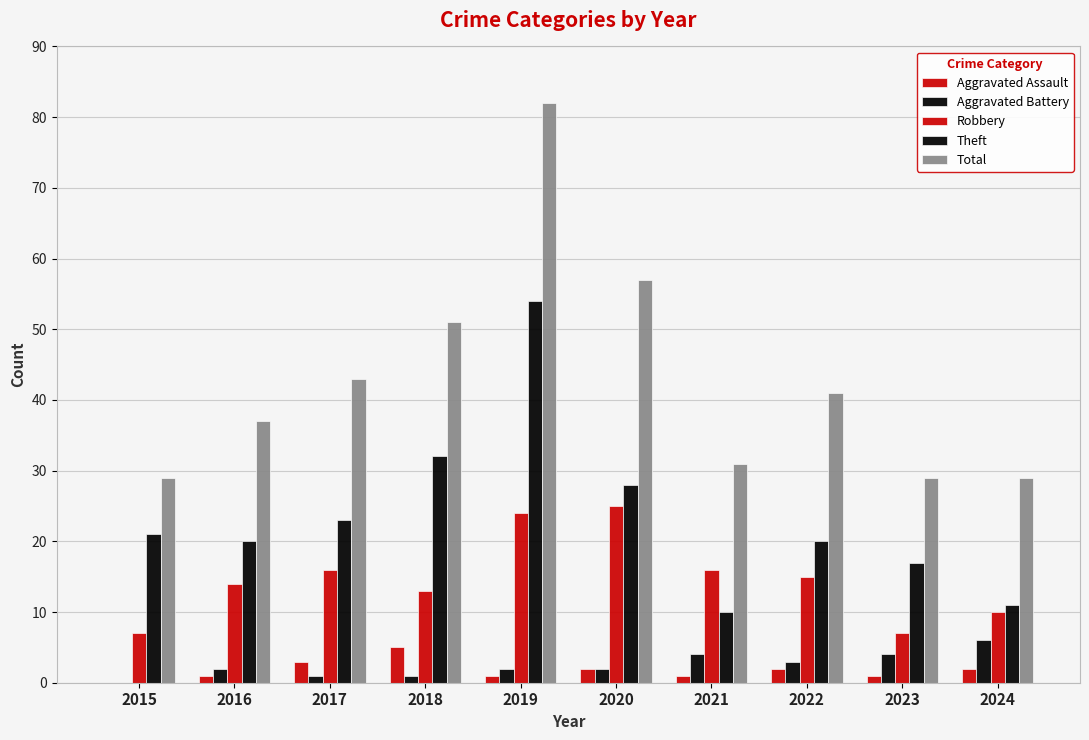

The value of Aggravated Battery at 2024 is 3. True or false?

False